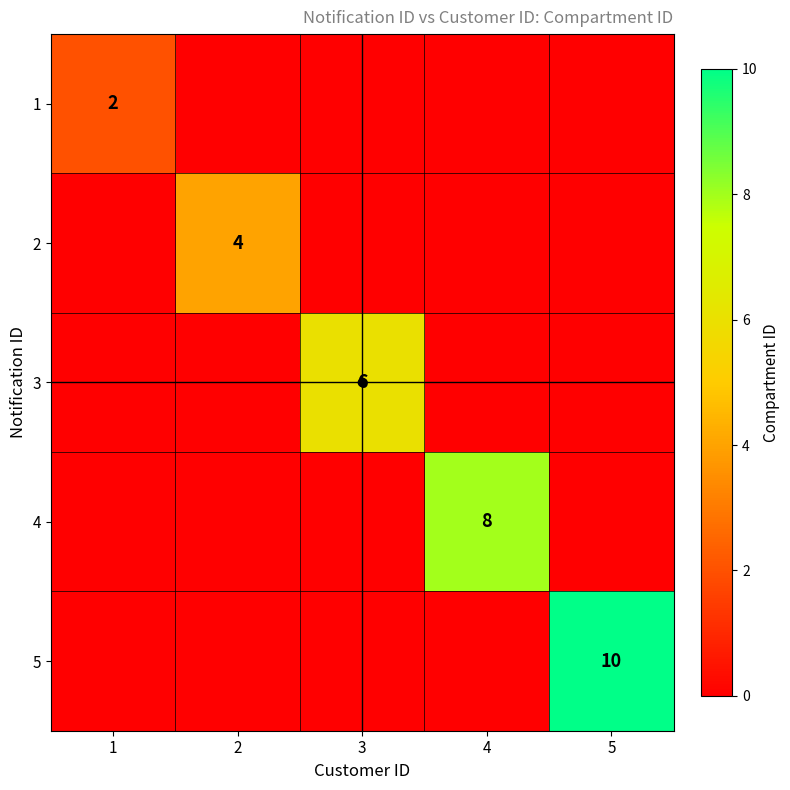

Count the number of data series in this chart.

5